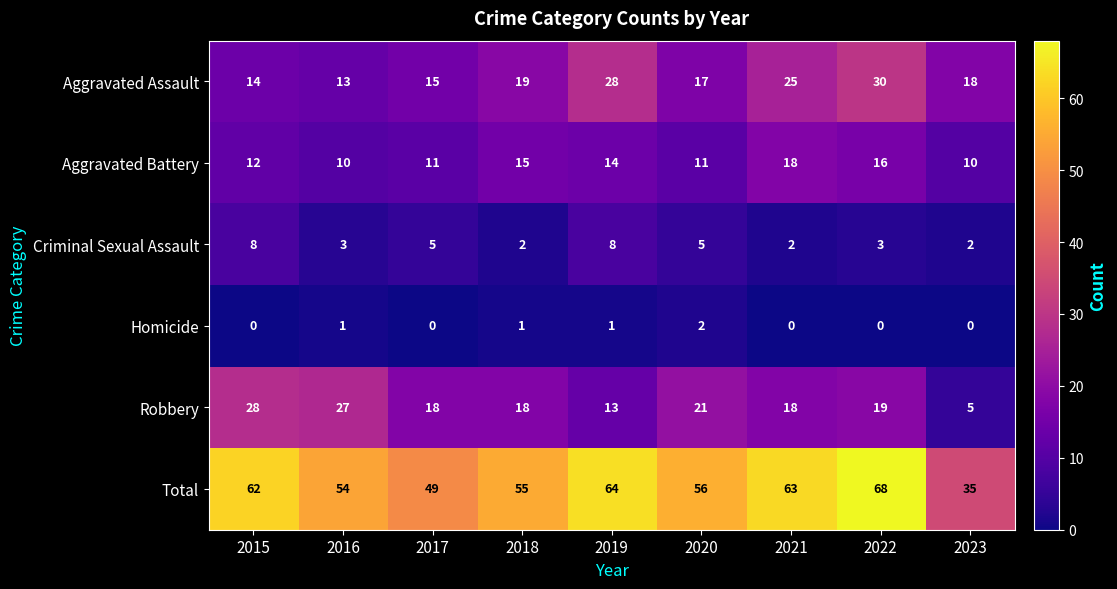

What is the sum of the Total values at 2023 and 2021?

98